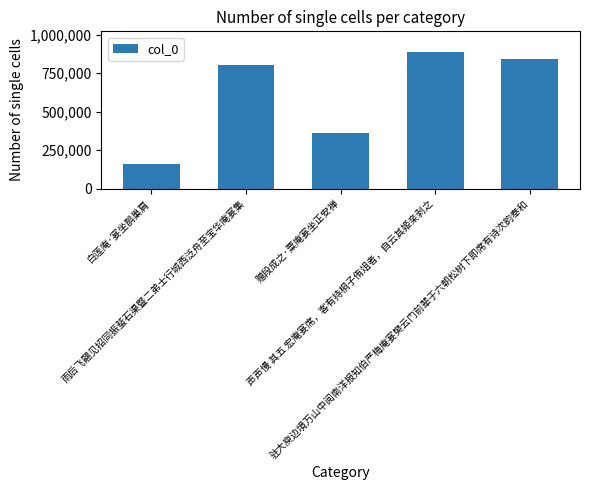

What is the minimum value shown in the chart?

162098